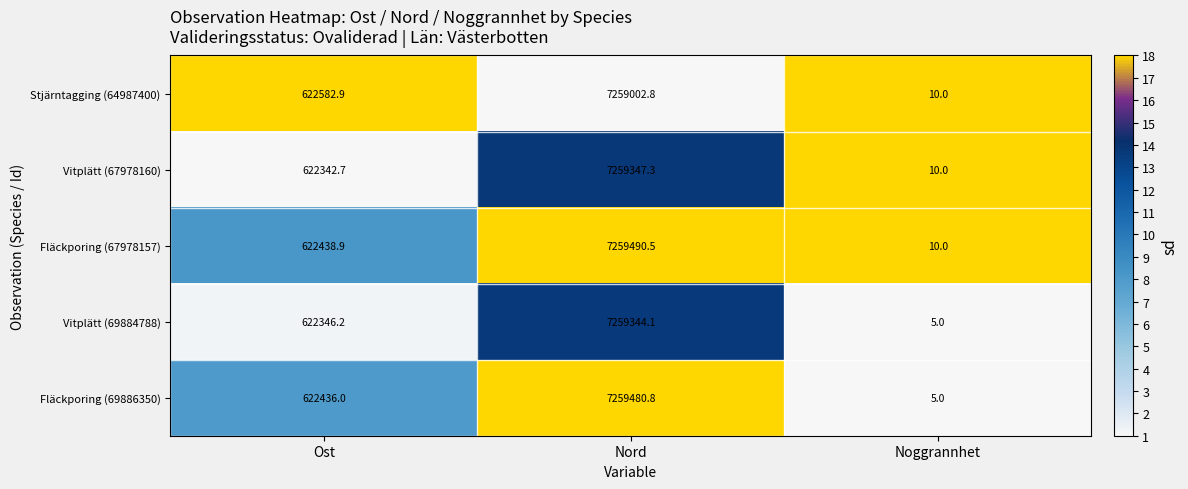

Which series has the largest total across all categories?

Fläckporing (67978157)